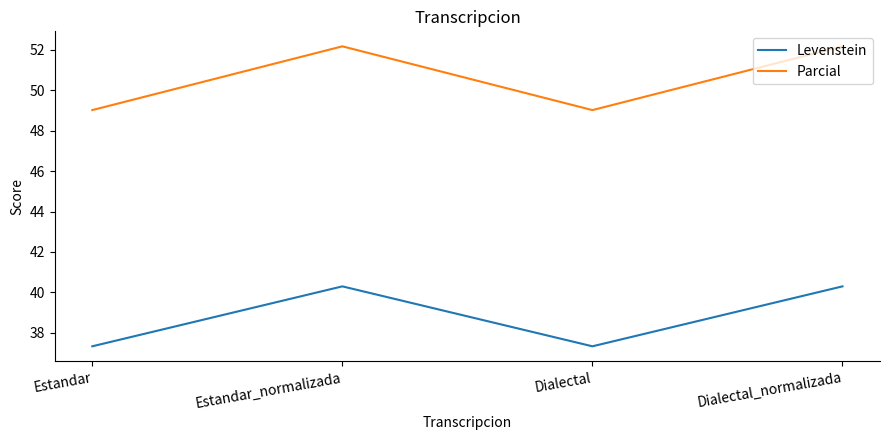

What position from the left is Dialectal_normalizada?

4